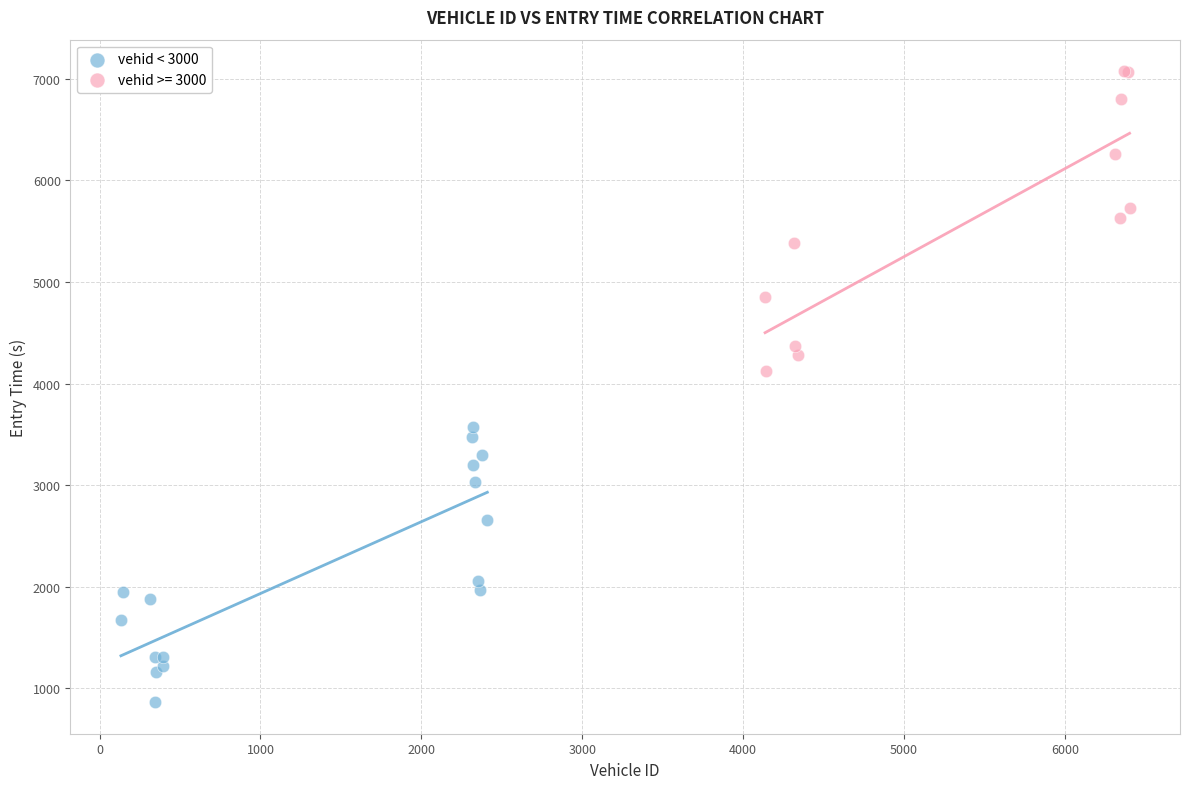

Which series contains the highest Y value?

vehid >= 3000